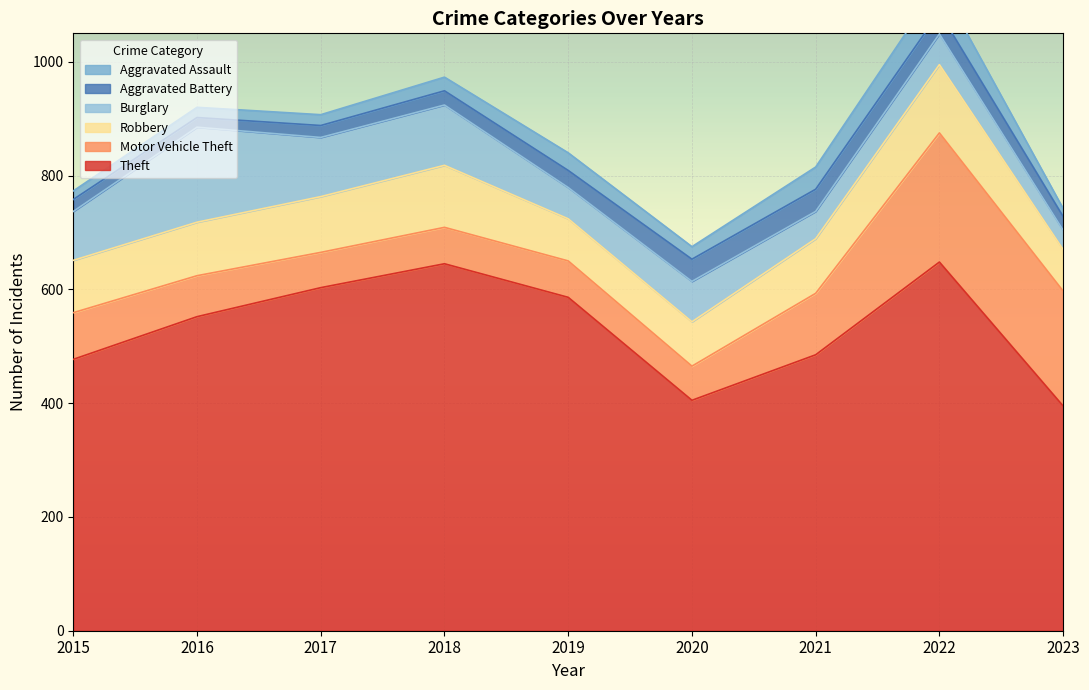

Which category has the lowest value across all series?

2023